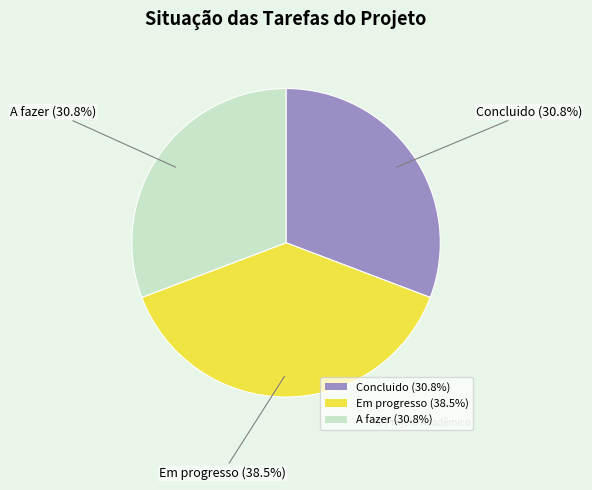

Between A fazer (30.8%) and Em progresso (38.5%), which is larger?

Em progresso (38.5%)